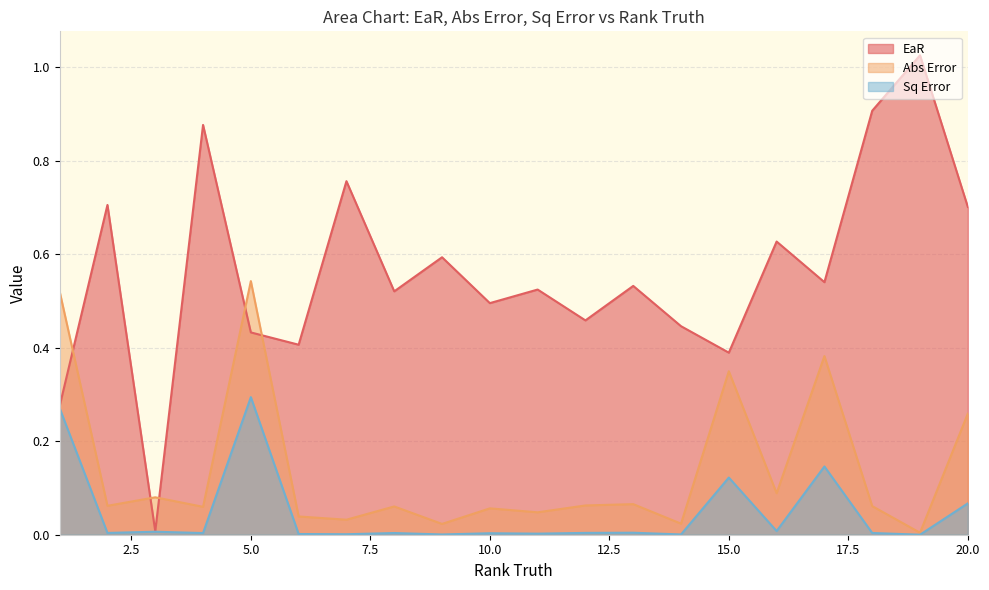

How many intersections are there between Abs Error and EaR?

5